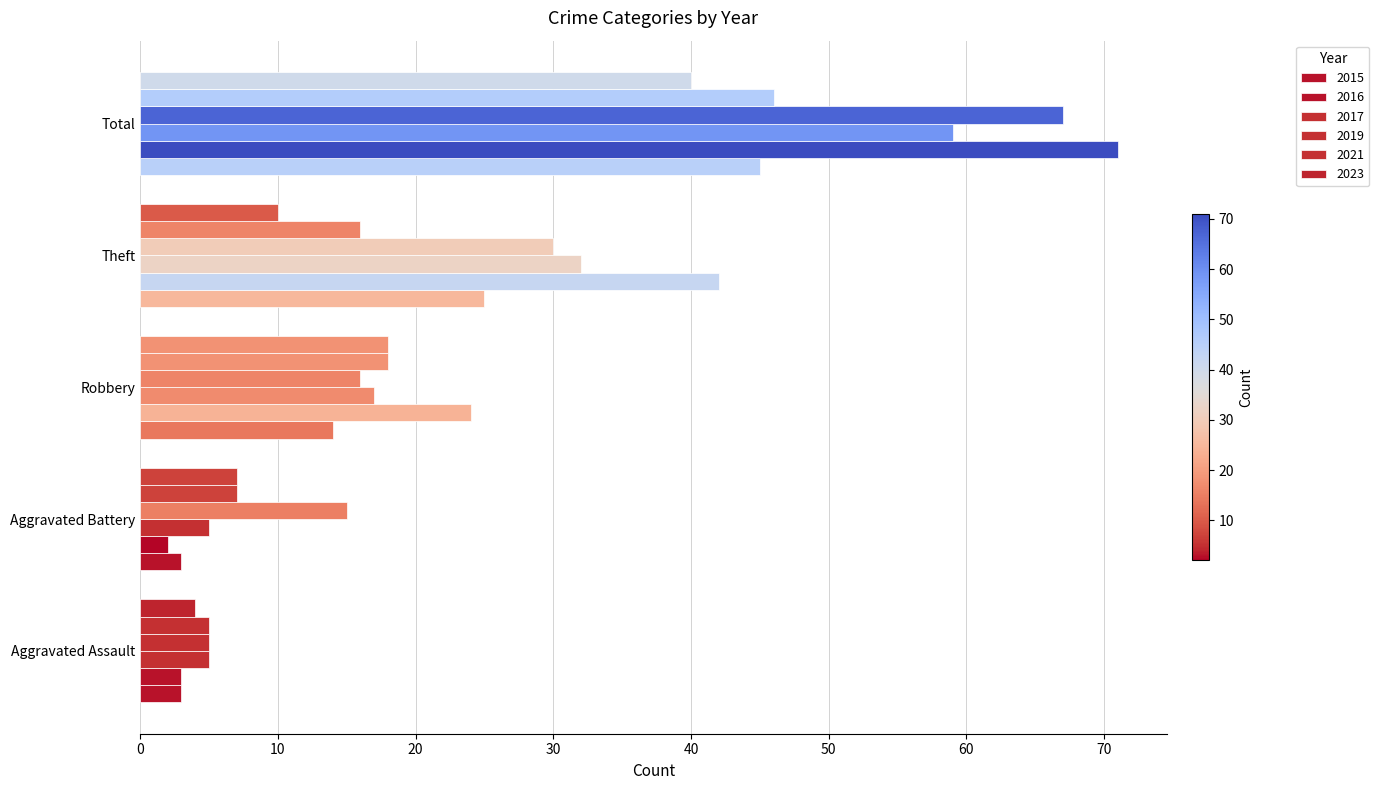

How many distinct data groups are displayed?

6